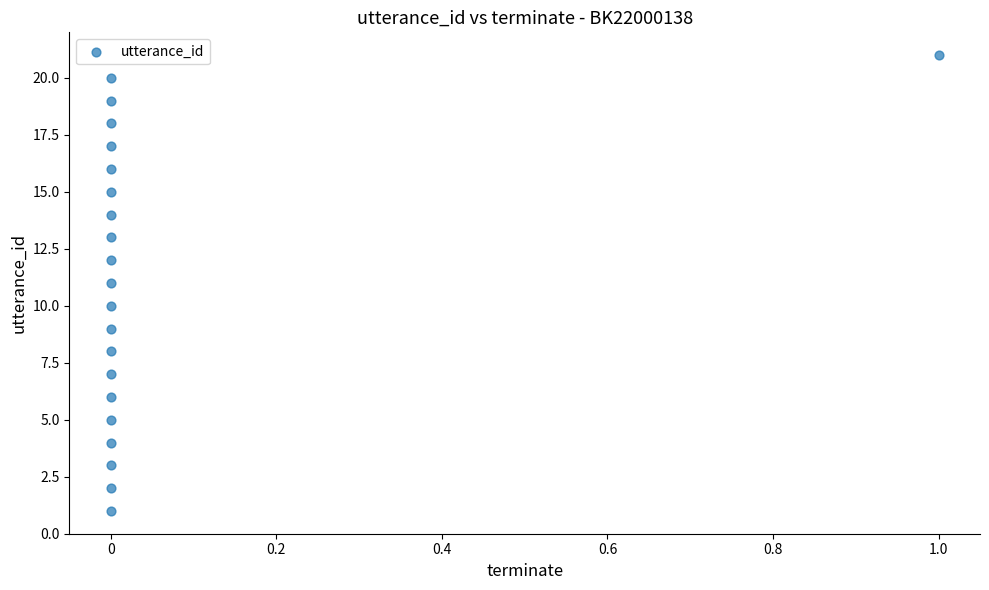

What is the range of Y values (max minus min)?

20